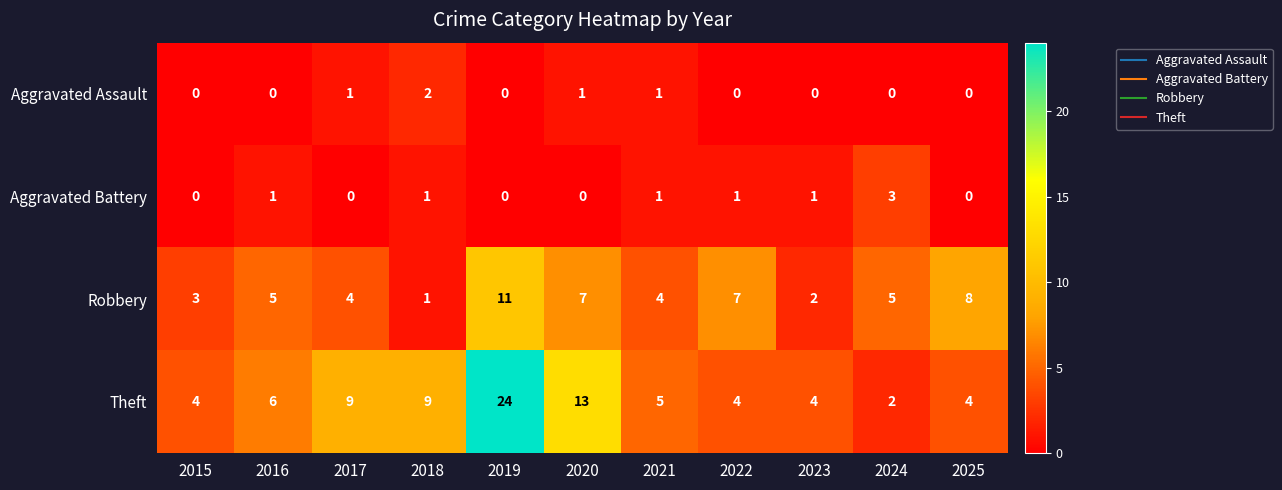

What is the sum of the Theft values at 2019 and 2025?

28